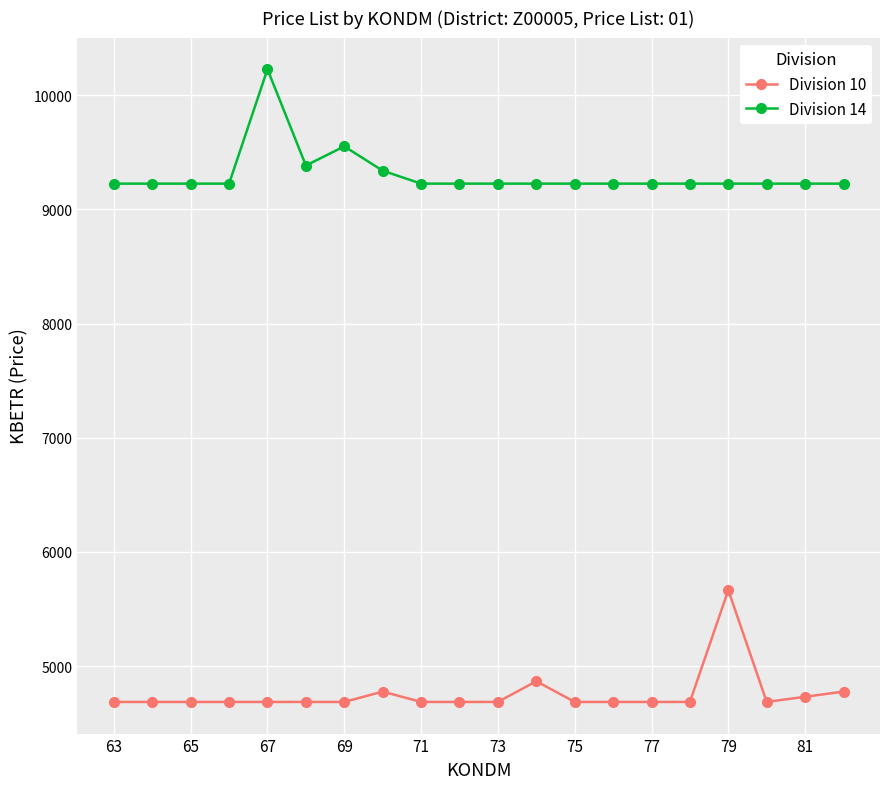

At how many categories does at least one series exceed 7333?

20